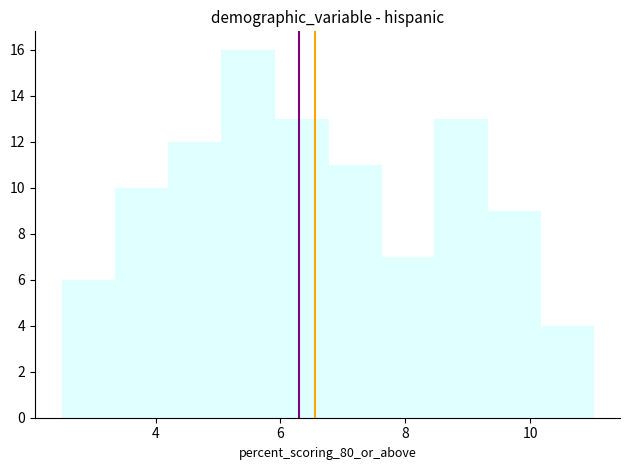

Reading left to right, transcribe this chart: for each bar, give the range it covers on the x-axis and its height. Neither the bar edges nor the heights are printed on the chart, so give them approximately, as read against the axes.

2.6 to 3.4: 6
3.4 to 4.2: 10
4.2 to 5.0: 12
5.0 to 6.0: 16
6.0 to 6.8: 13
6.8 to 7.6: 11
7.6 to 8.4: 7
8.4 to 9.4: 13
9.4 to 10.2: 9
10.2 to 11.0: 4